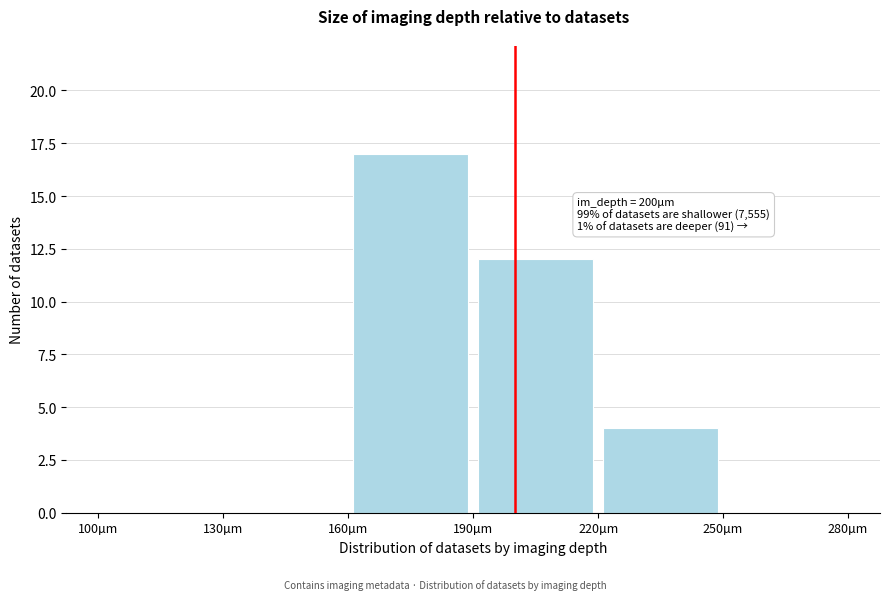

Over which range of the x-axis is the bar tallest?

160 to 190